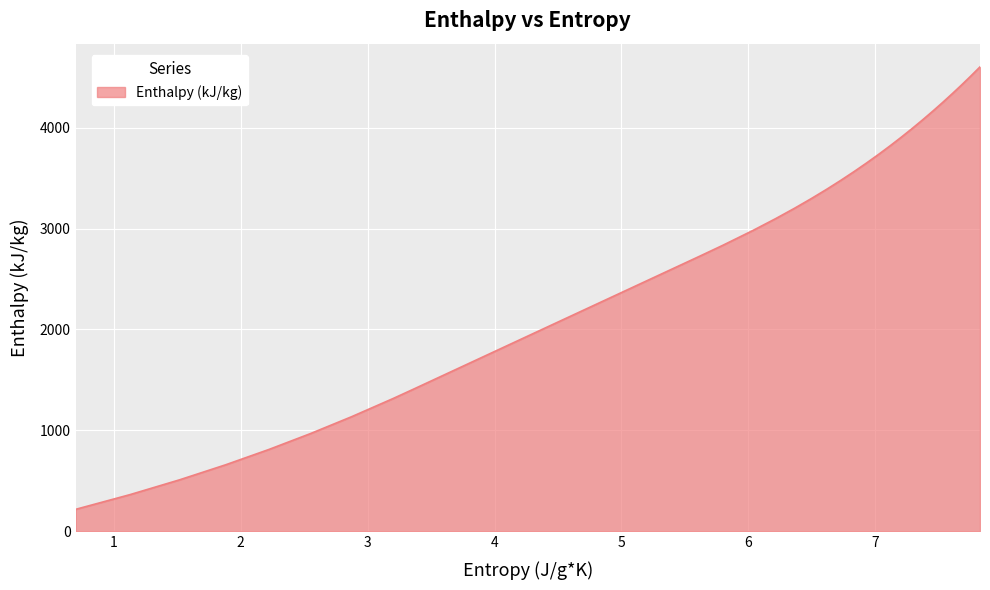

What is the smallest value displayed?

217.9